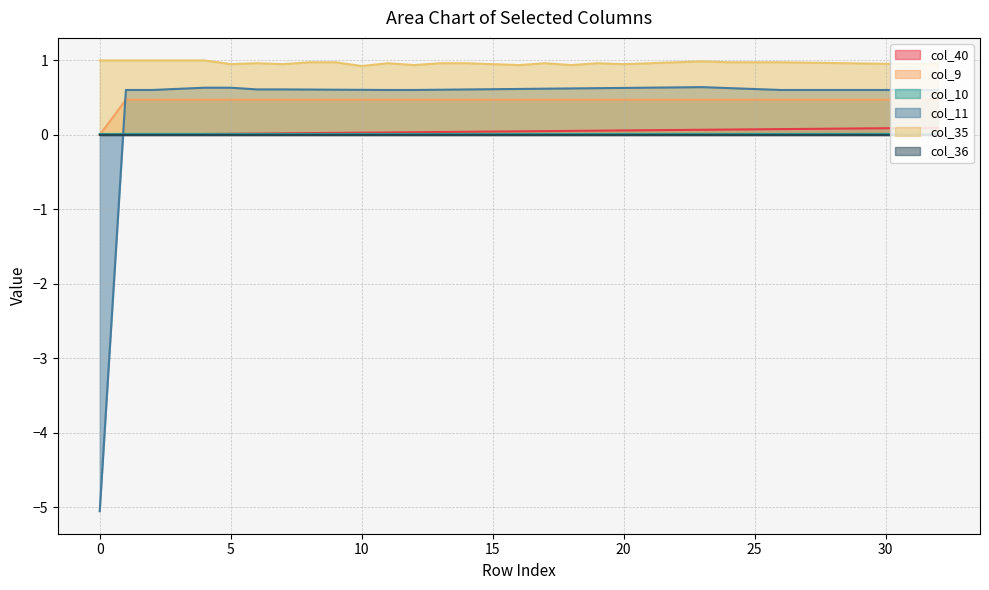

How many categories are shown in the chart?

33